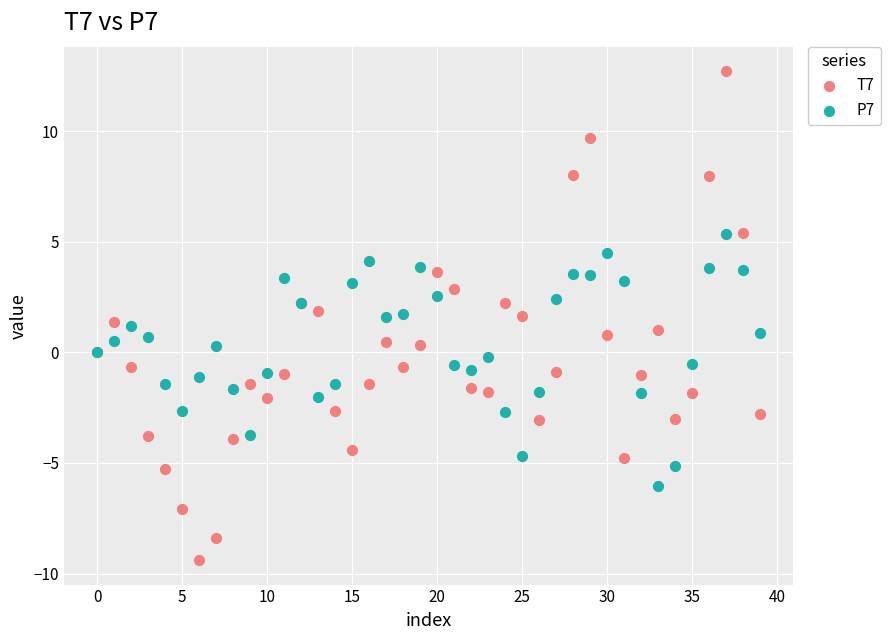

What are all the series names shown in the legend?

T7, P7